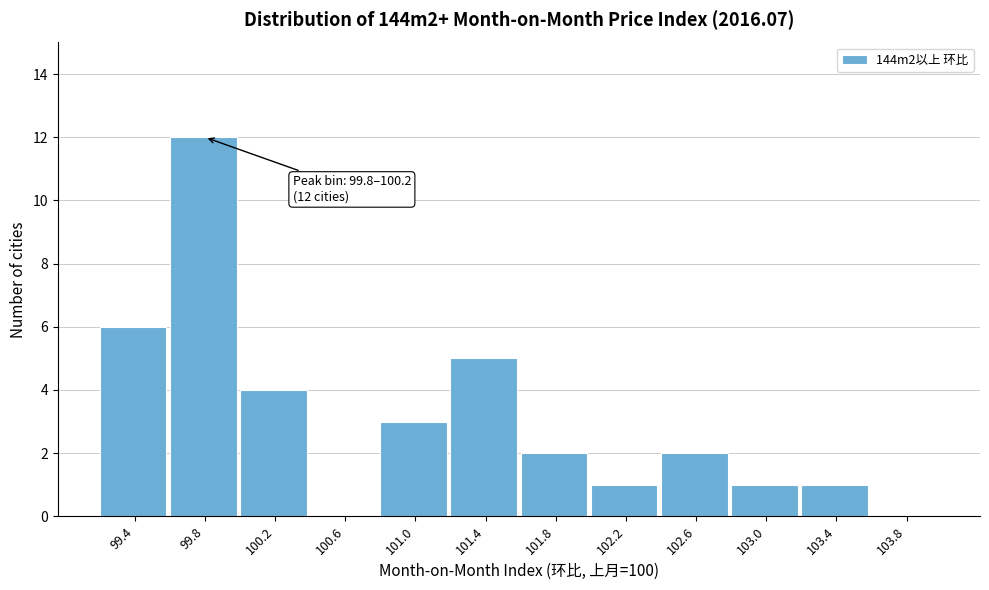

Reading left to right, extract all data points from this chart.

99.4=6	99.8=12	100.2=4	100.6=0	101.0=3	101.4=5	101.8=2	102.2=1	102.6=2	103.0=1	103.4=1	103.8=0